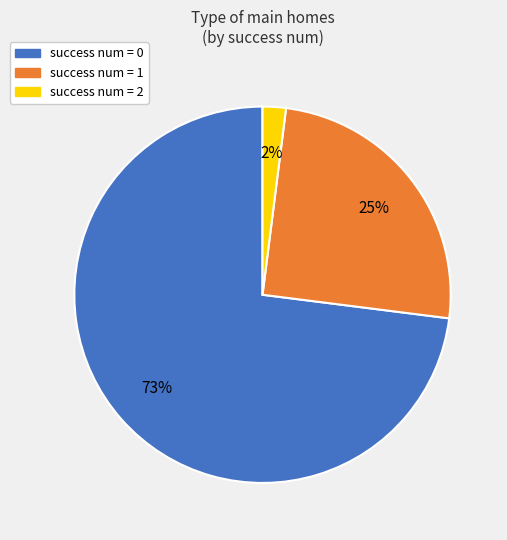

Does any single category account for the majority?

Yes